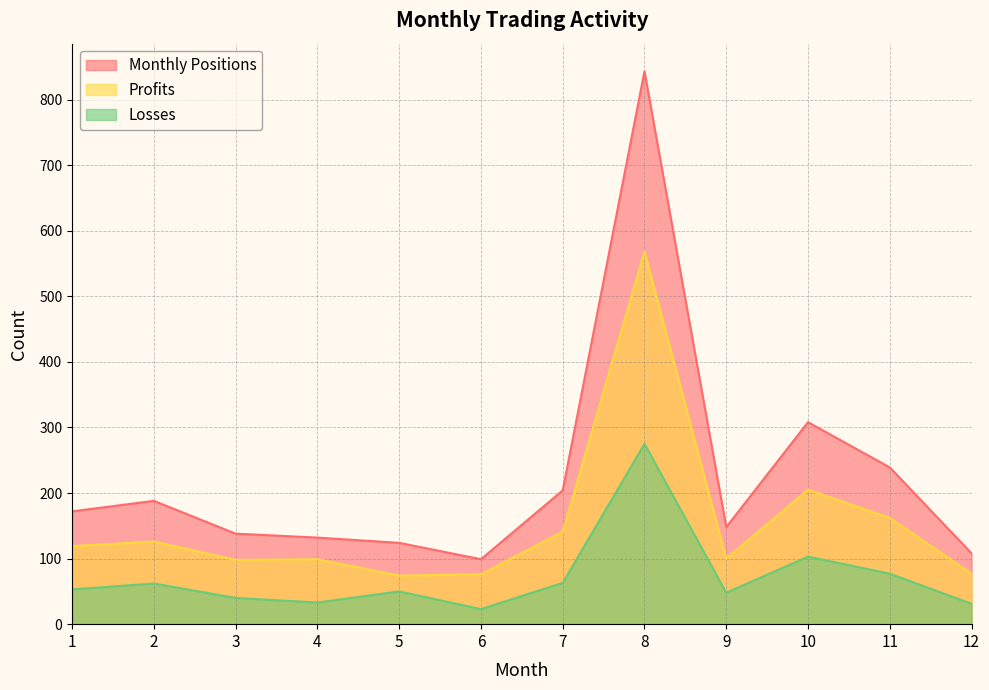

What is the highest value of the Monthly Positions series?

843